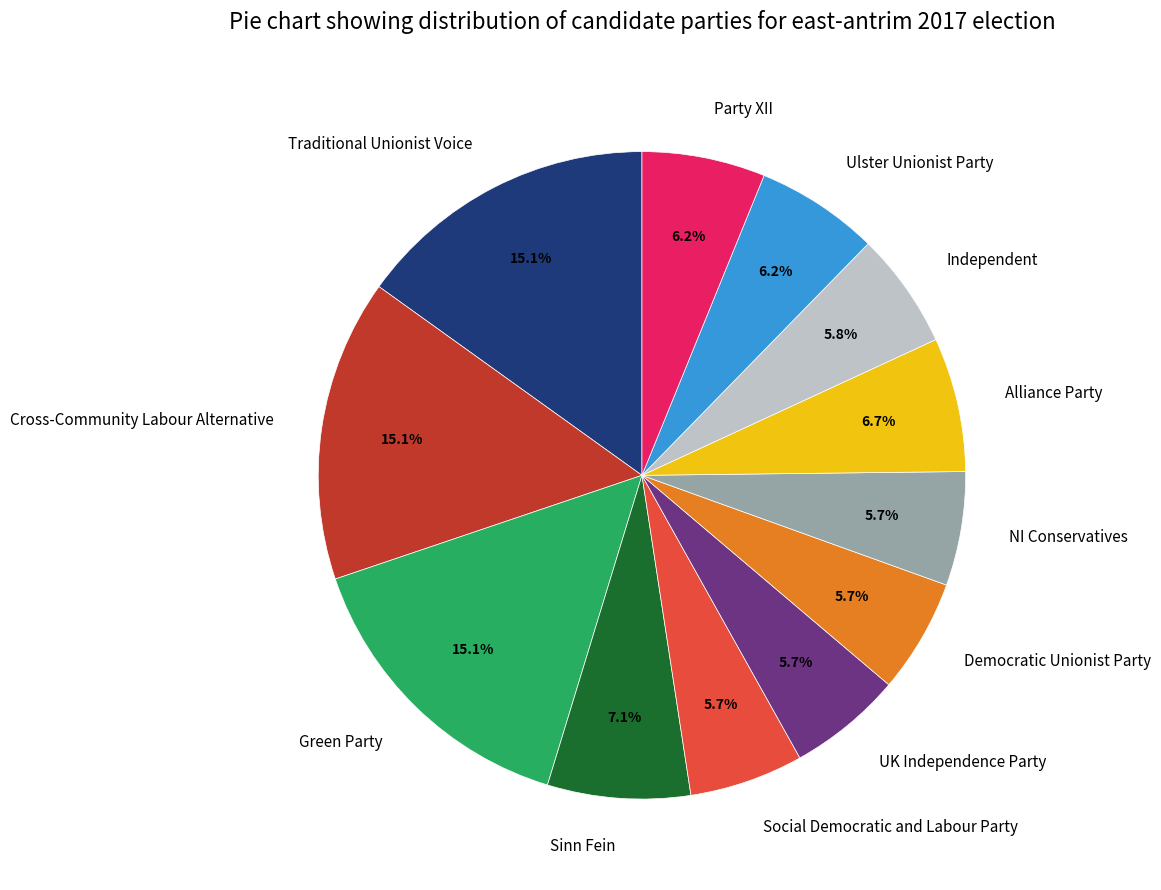

Is there any slice that represents more than half of the pie?

No